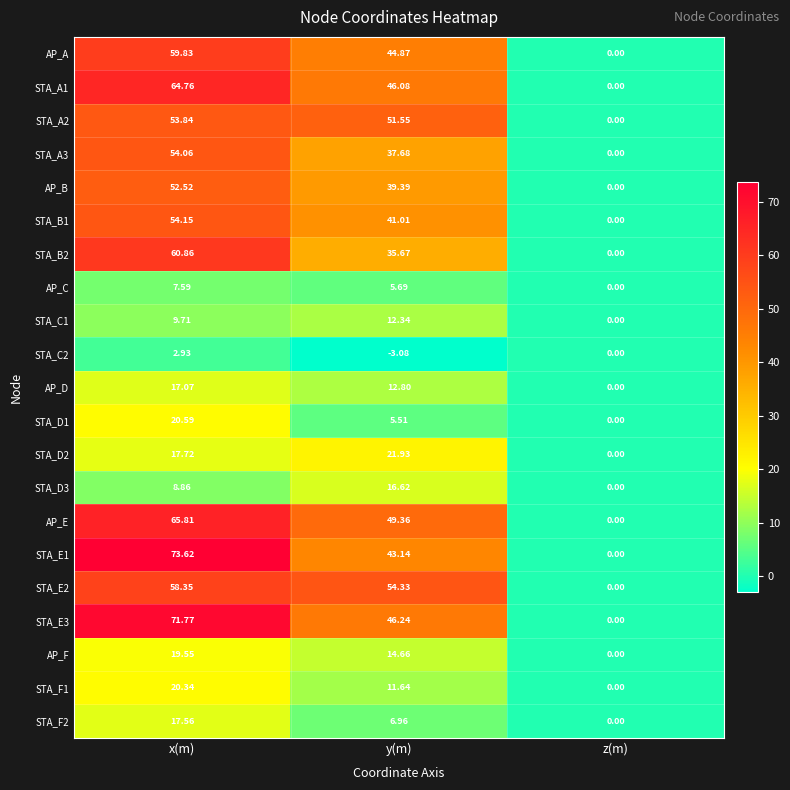

Rank the categories by STA_B1 value from highest to lowest.

x(m), y(m), z(m)